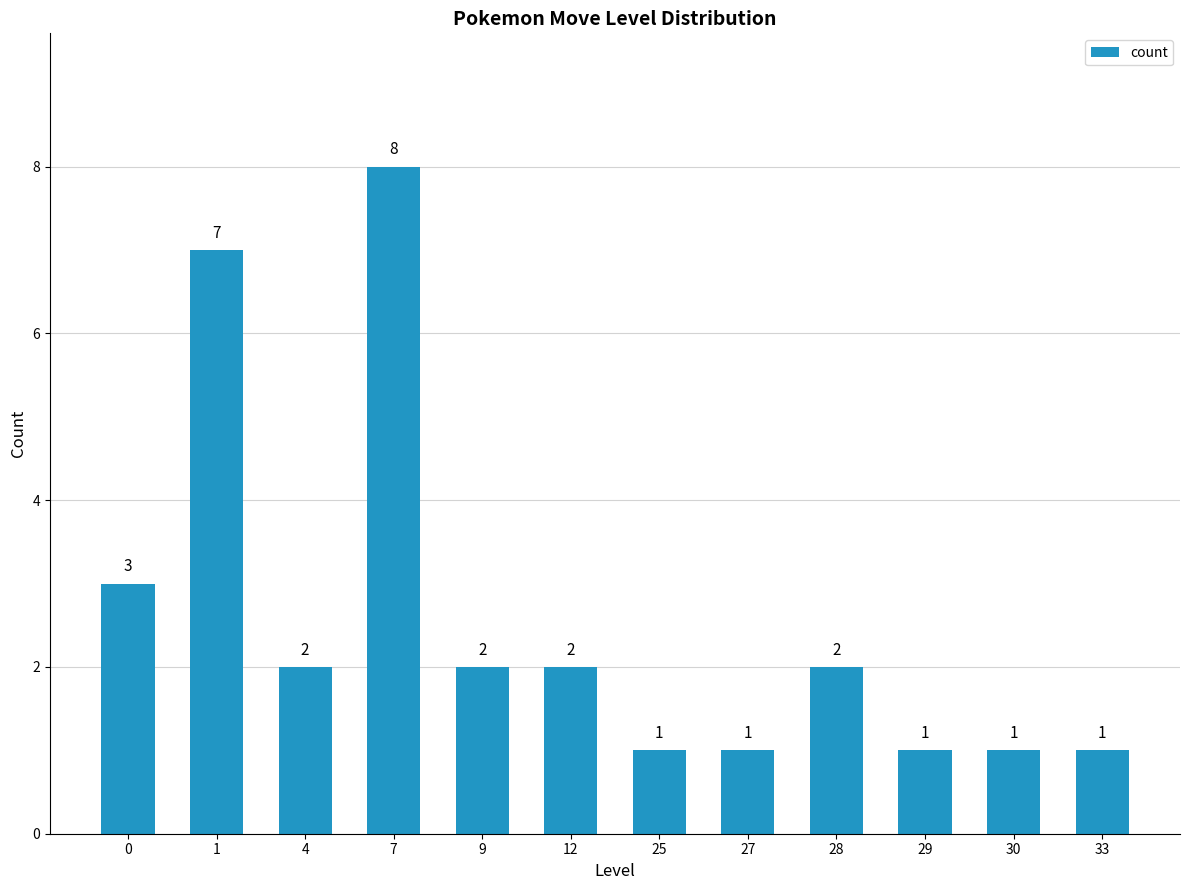

Reading left to right, list all the values displayed in this chart.

0=3	1=7	4=2	7=8	9=2	12=2	25=1	27=1	28=2	29=1	30=1	33=1